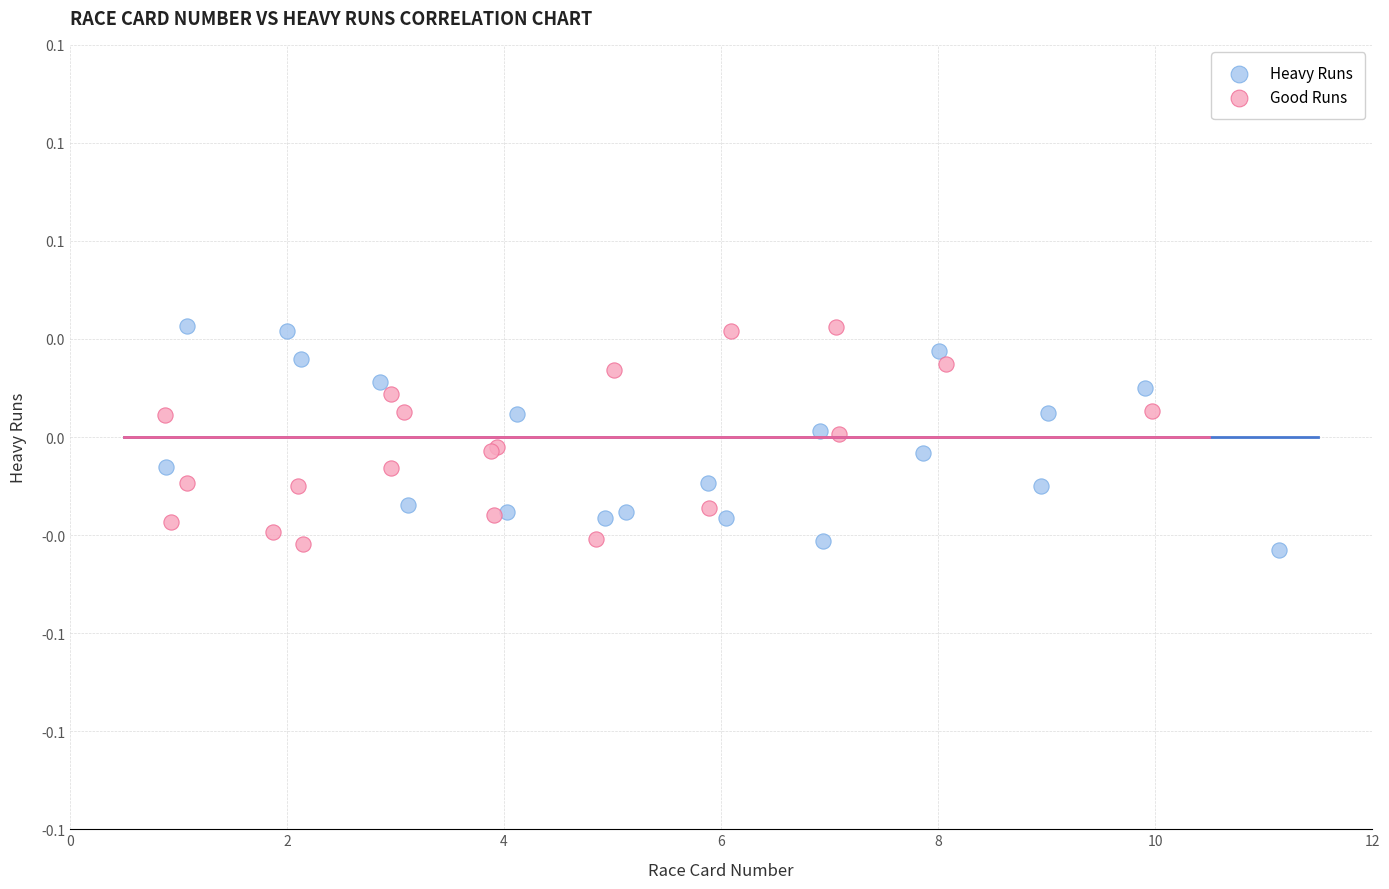

What are all the series names shown in the legend?

Heavy Runs, Good Runs